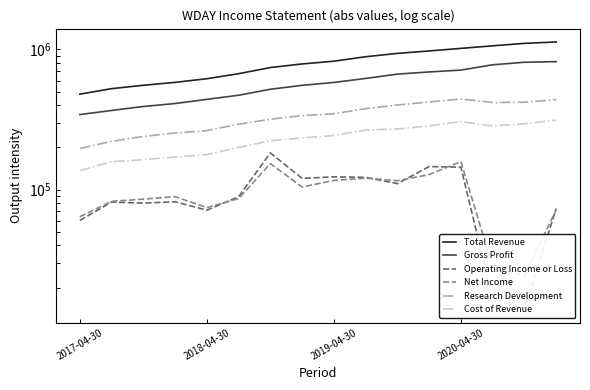

Which has a higher value, 13 or 15?

15